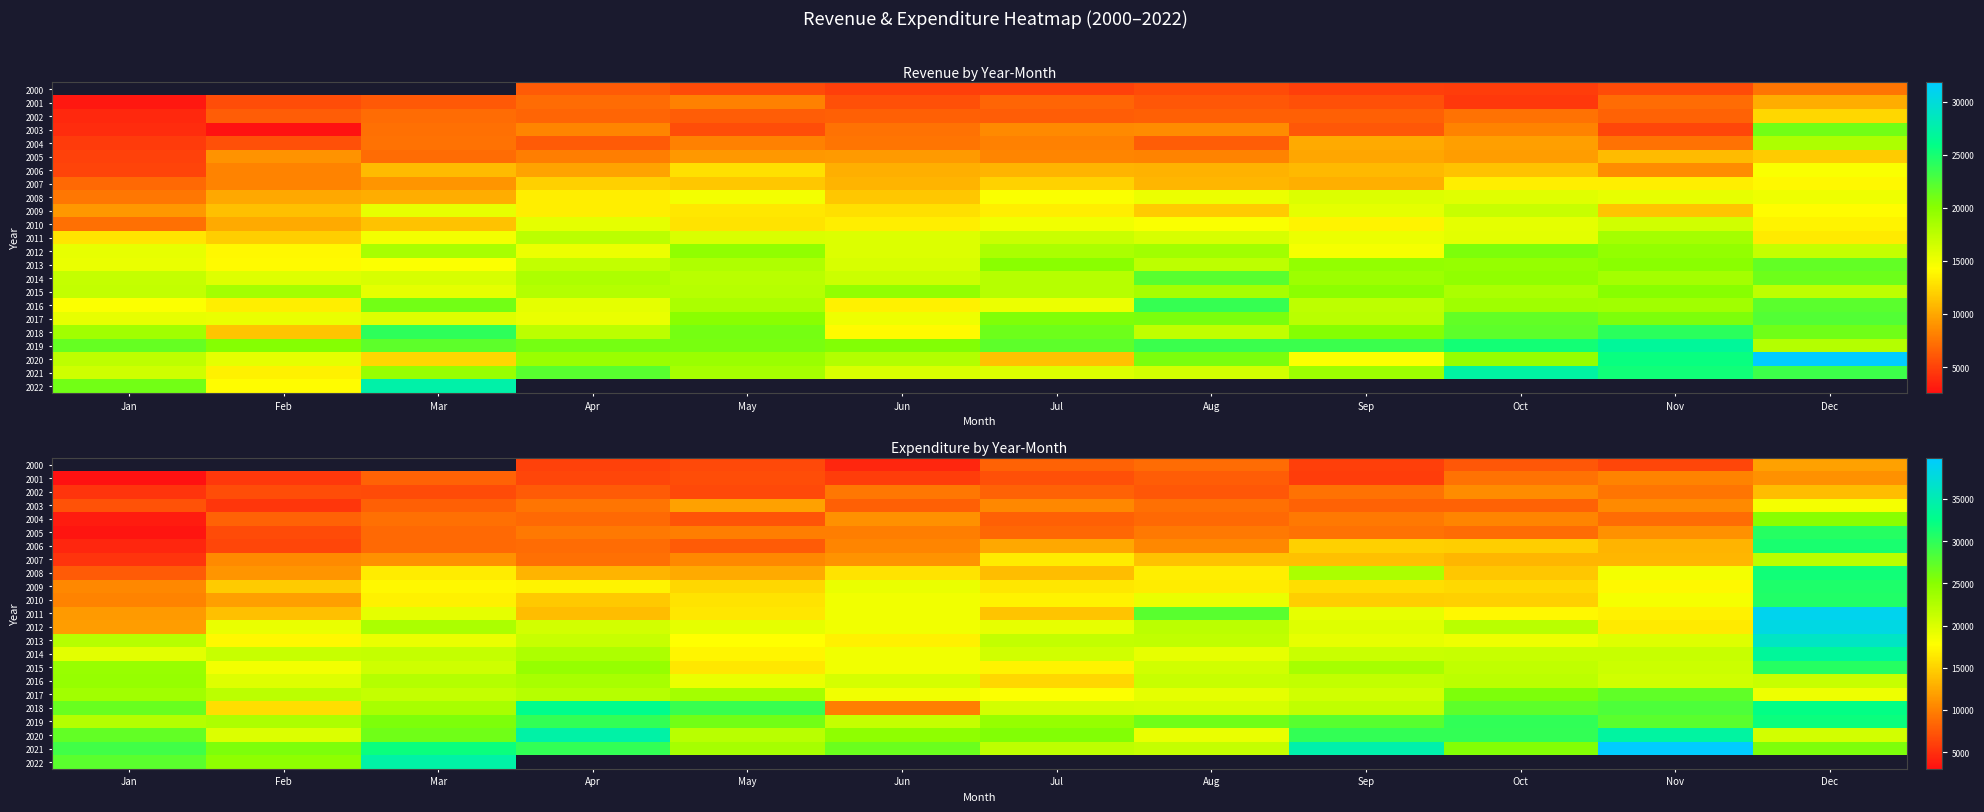

At which category does the chart reach its peak across all series?

Nov